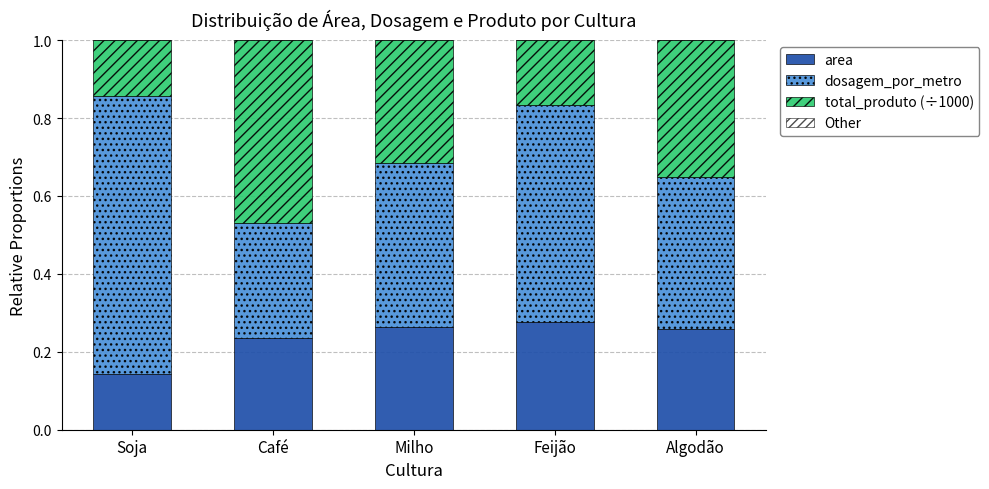

What is the total value across all series at Feijão?

1.0